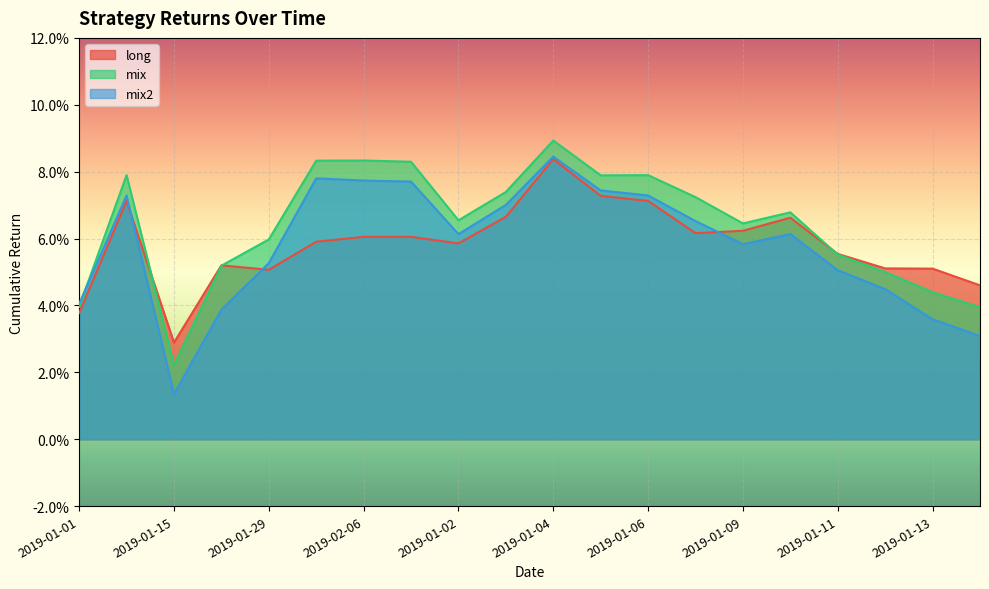

At which label does long reach its minimum?

2019-01-15